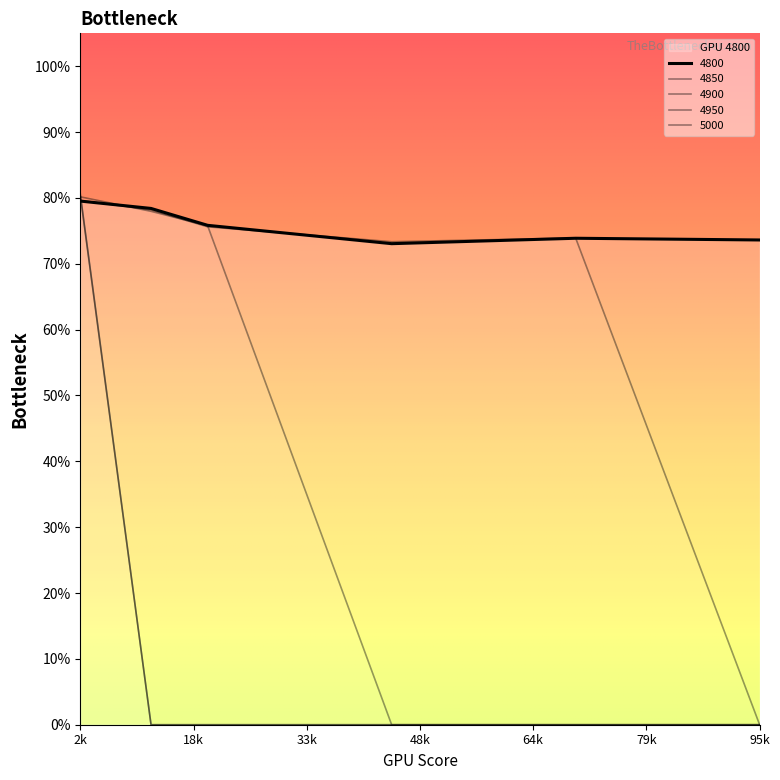

Where is the first local minimum for 4850?

0.4465753424657534